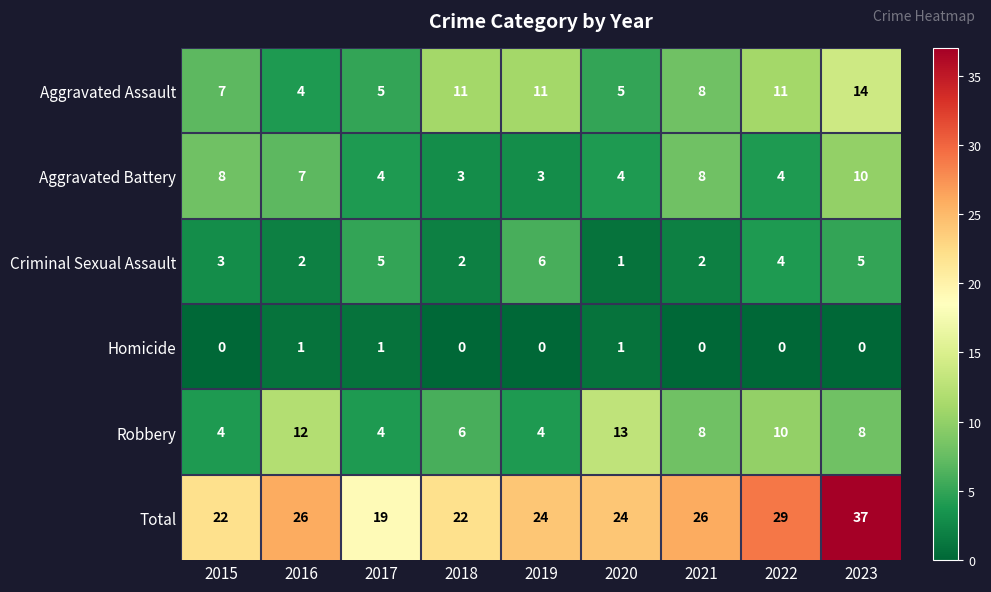

At which label does Total reach its peak?

2023